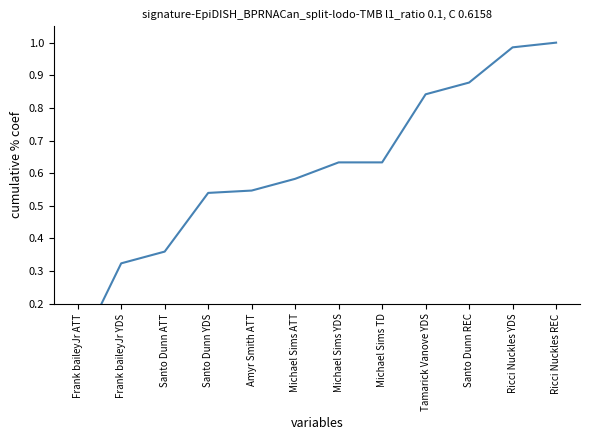

Does the chart display data point markers on the line(s)?

No